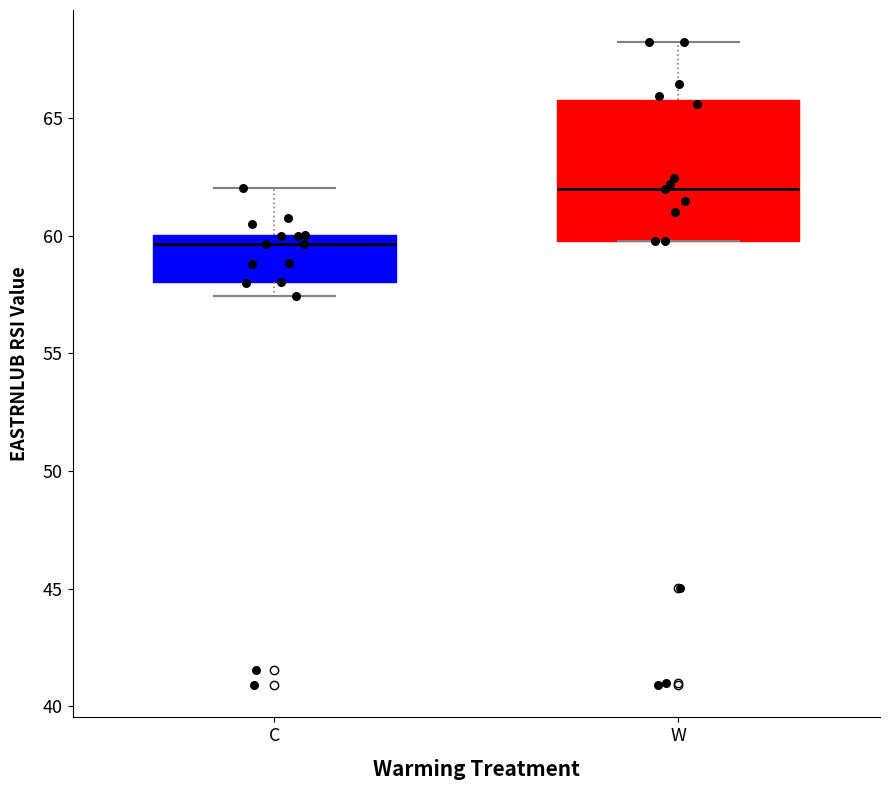

Comparing the boxes themselves (not the whiskers), which one is the tallest?

W